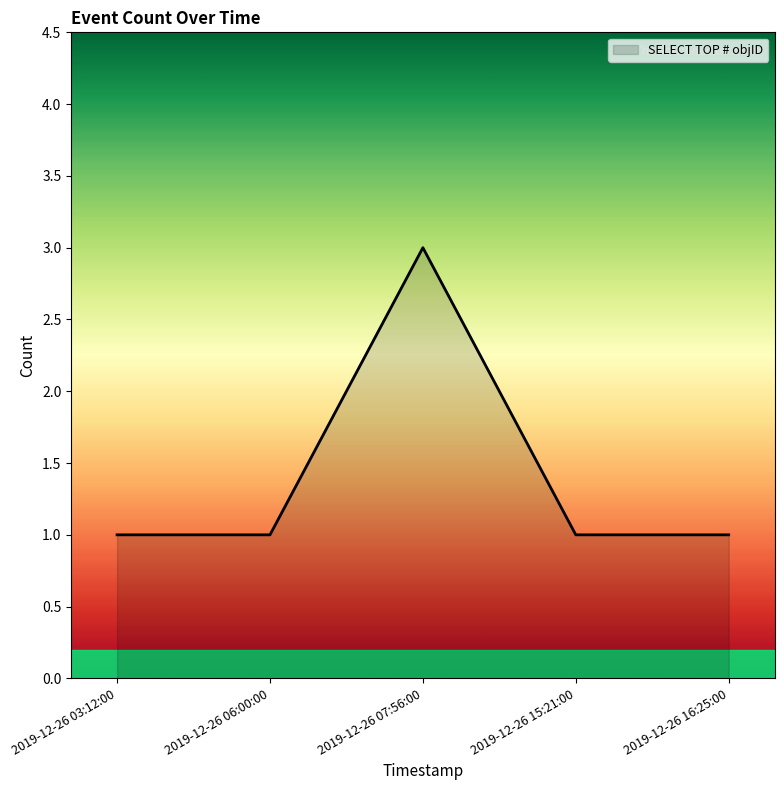

True or false: the data shows 2 at 2019-12-26 03:12:00.

False